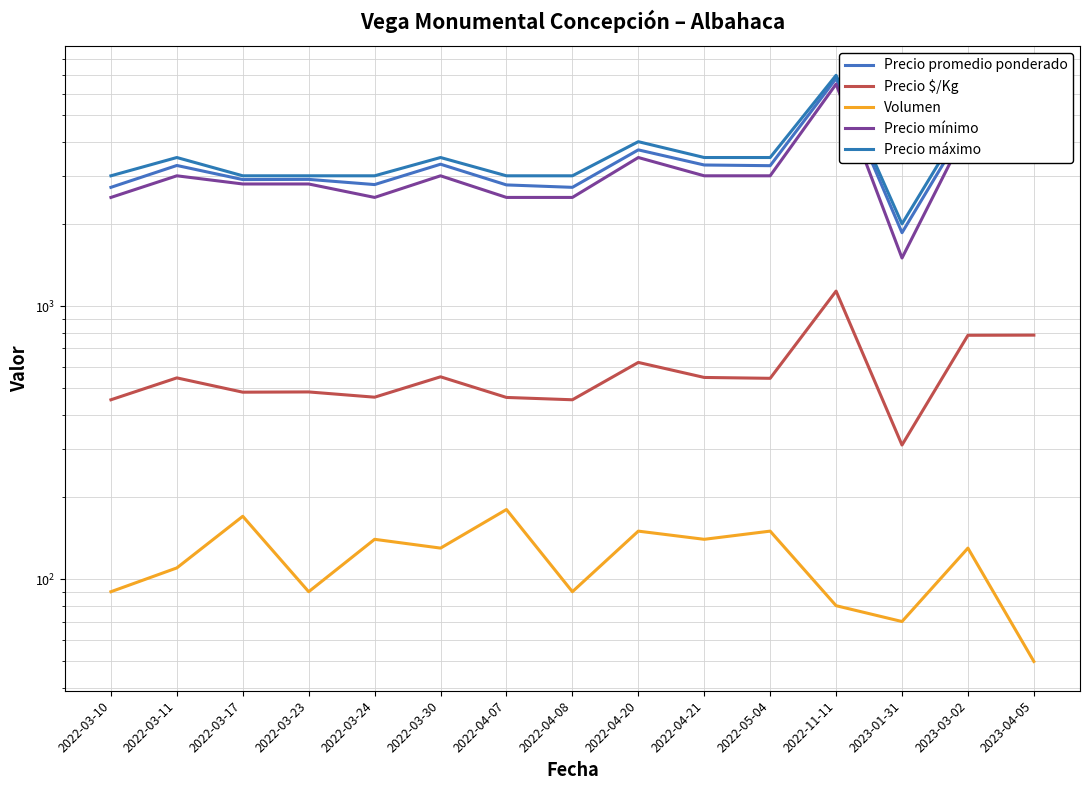

What is the smallest value displayed?

50